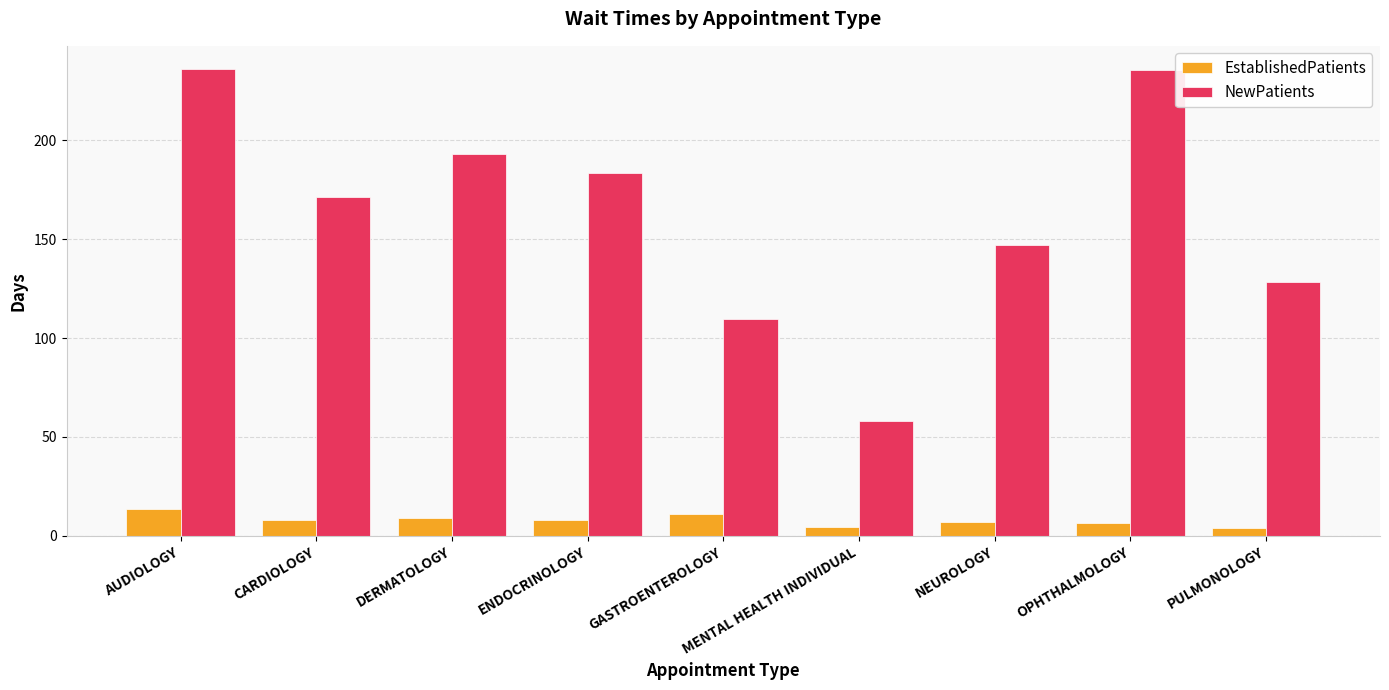

What is the spread (max minus min) of values at DERMATOLOGY?

184.1